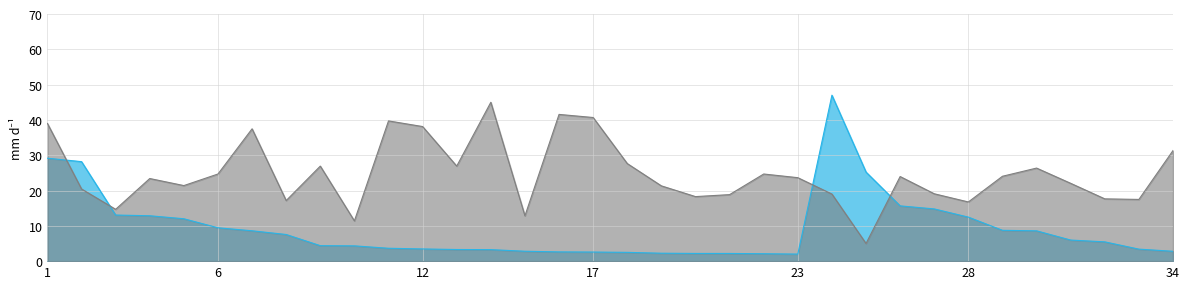

Does the chart have visible grid lines?

Yes